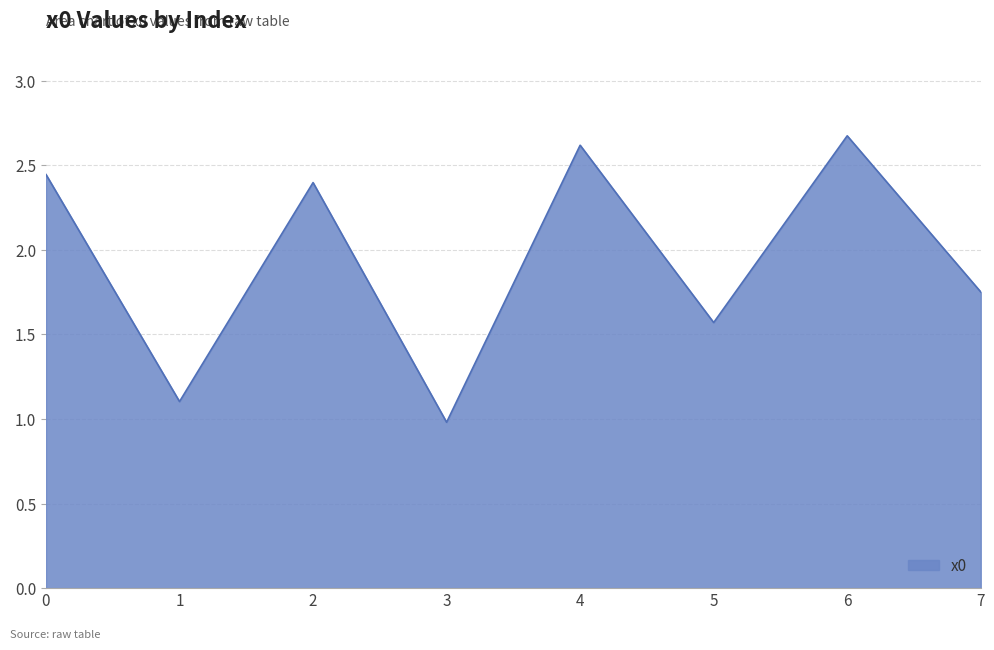

Is it true that the value at 2 is 1.4?

False